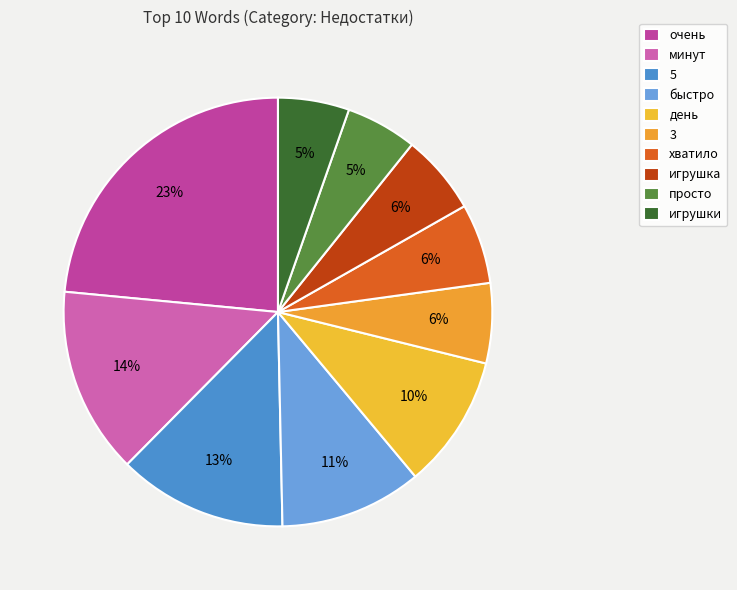

Between быстро and 5, which is larger?

5